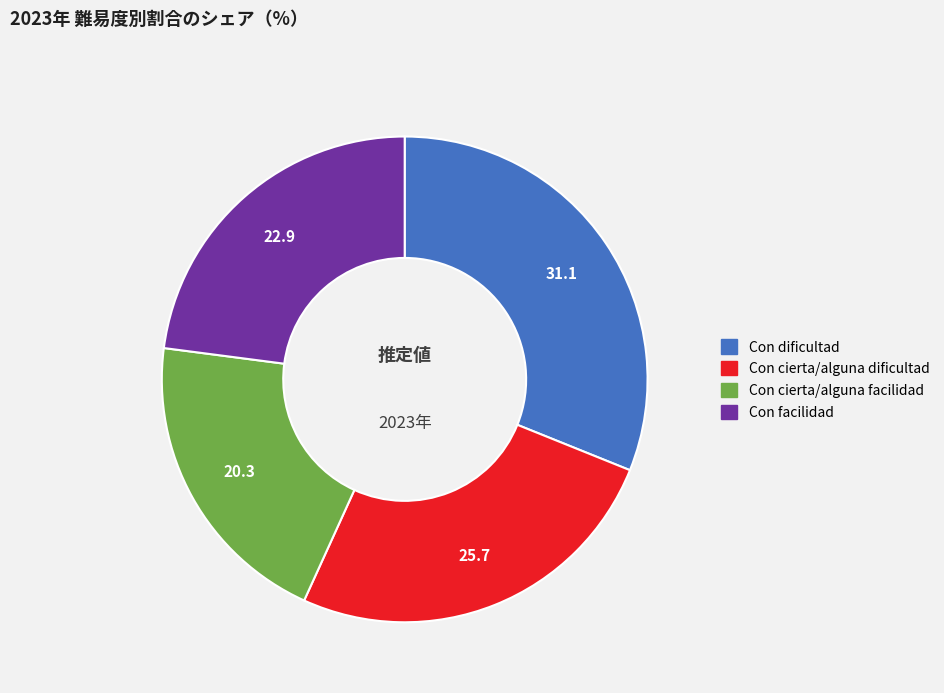

Which category has the biggest portion of the pie?

Con dificultad